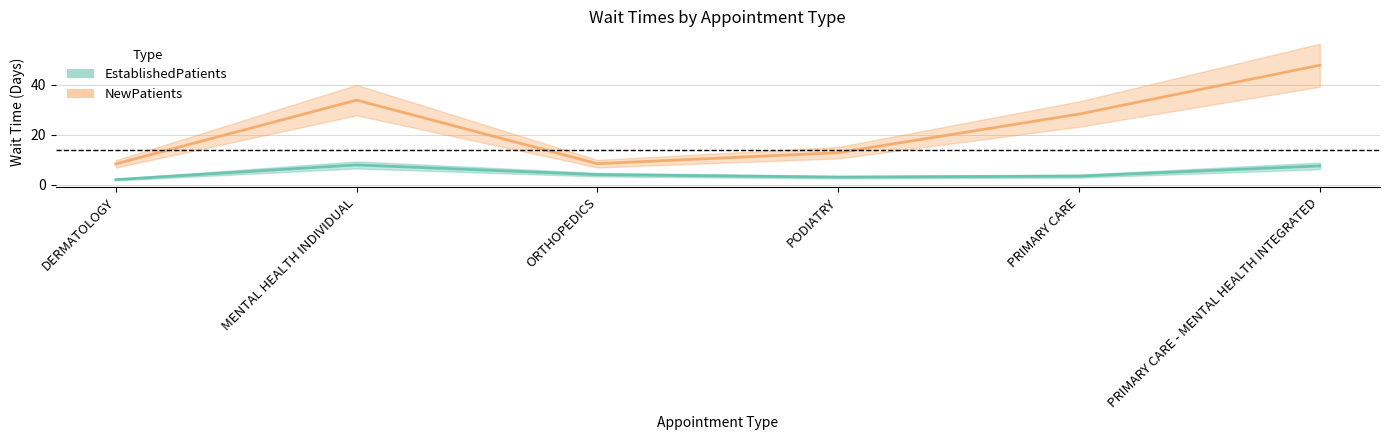

What is the value of the NewPatients point at the 2nd from the left?

33.9